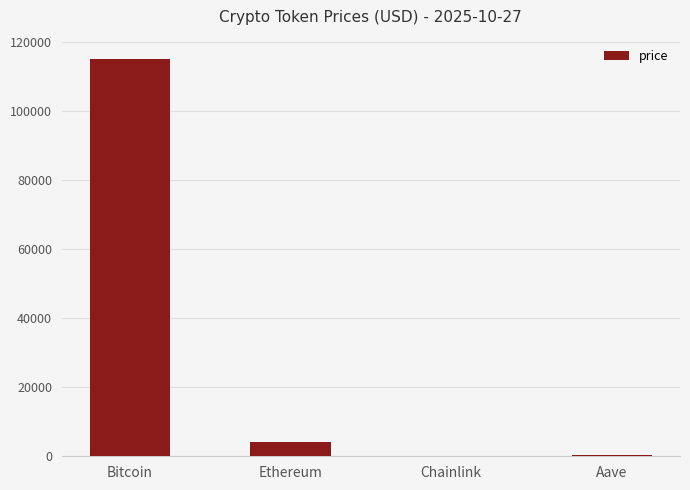

The chart shows a value of 115264.0 at Bitcoin. True or false?

True